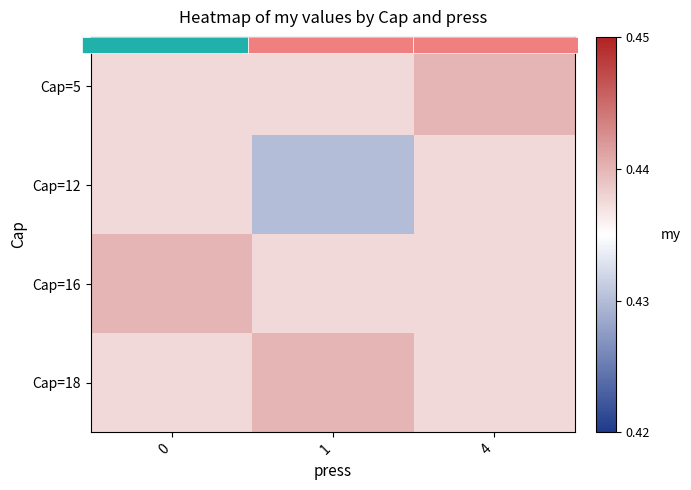

The Cap=16 series shows 0.4 at 0. True or false?

True